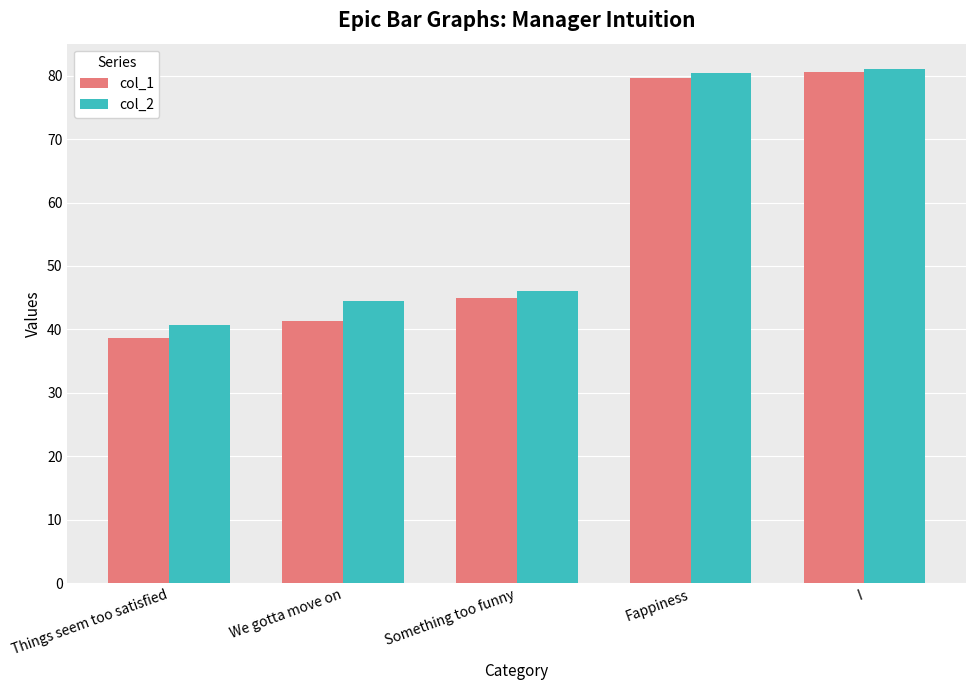

How many groups of bars are there?

5